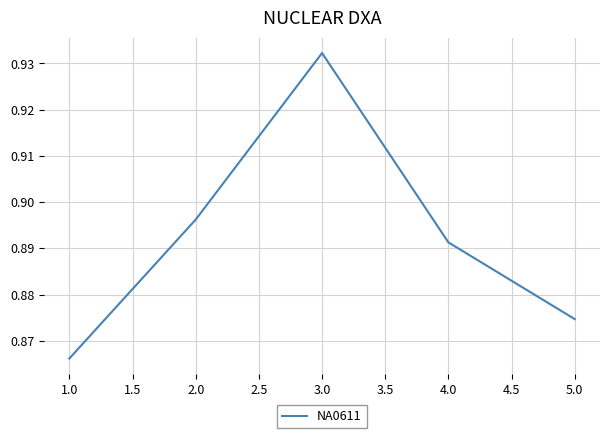

List the labels in order of value, largest first.

3.0, 2.0, 4.0, 5.0, 1.0